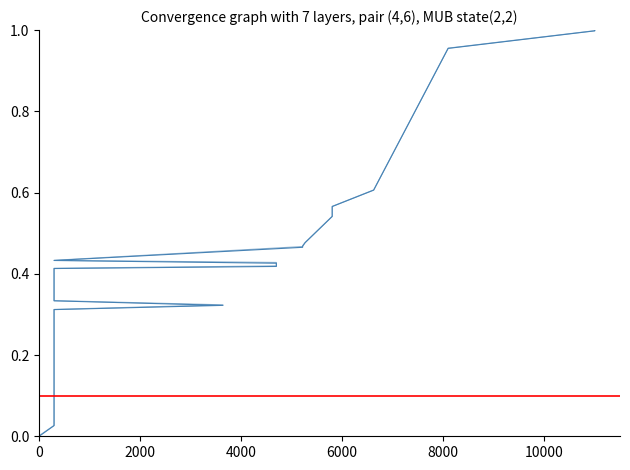

What is the value of the mentionBegin point at the 7th from the left?

0.1